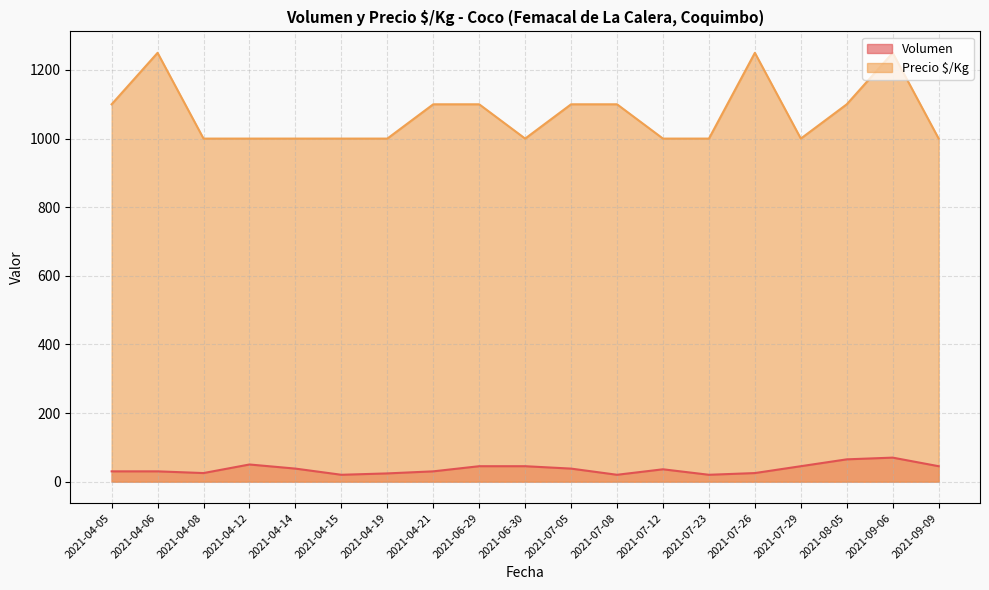

How many interior local valleys does the Volumen series have?

4